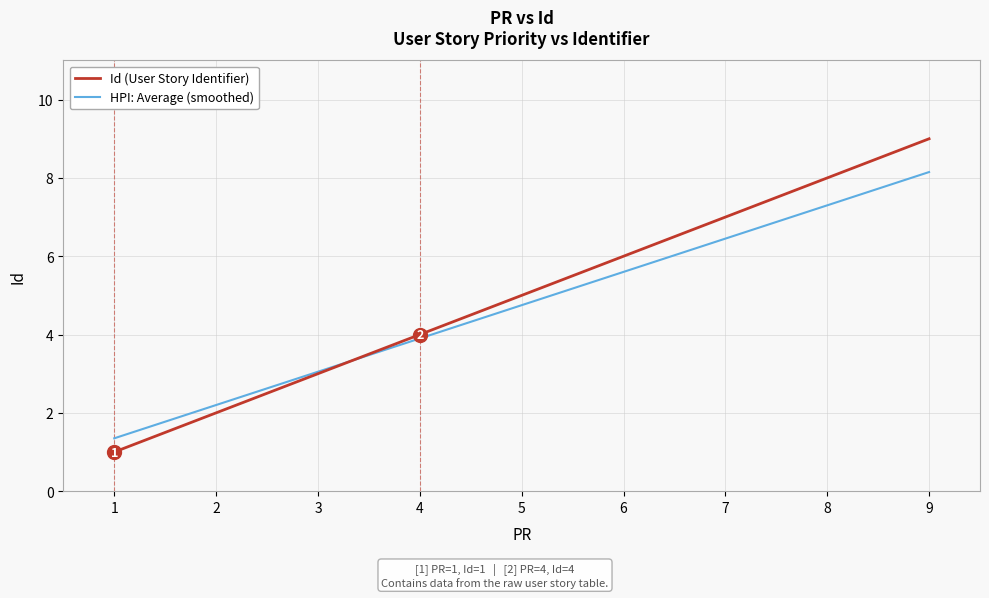

The value of HPI: Average (smoothed) at 8 is 7.3. True or false?

True